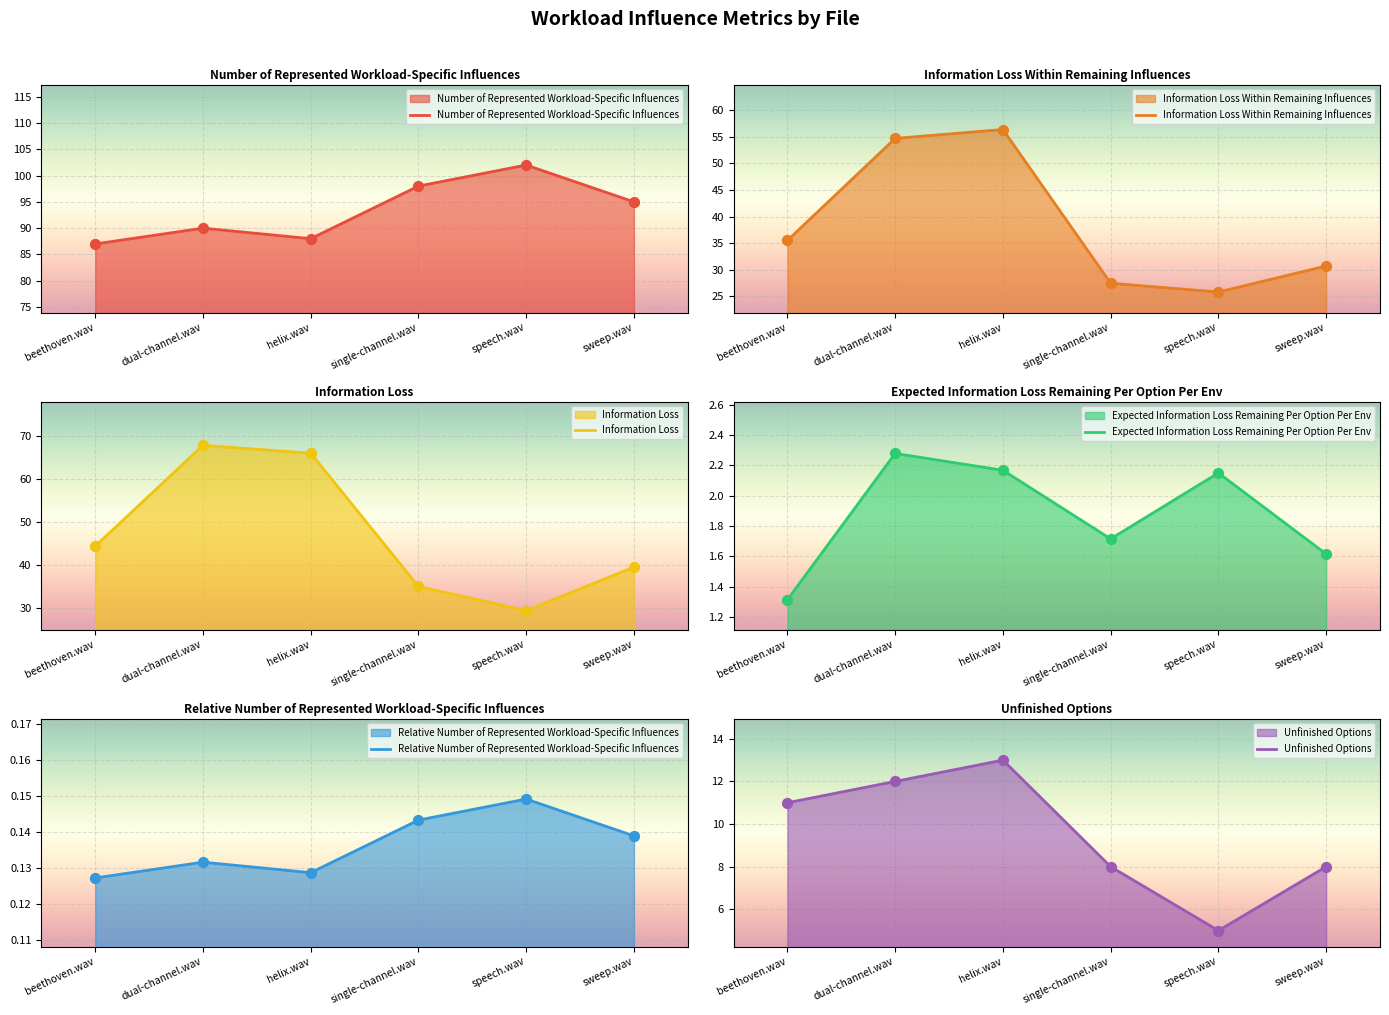

At how many categories does at least one series exceed 43?

6